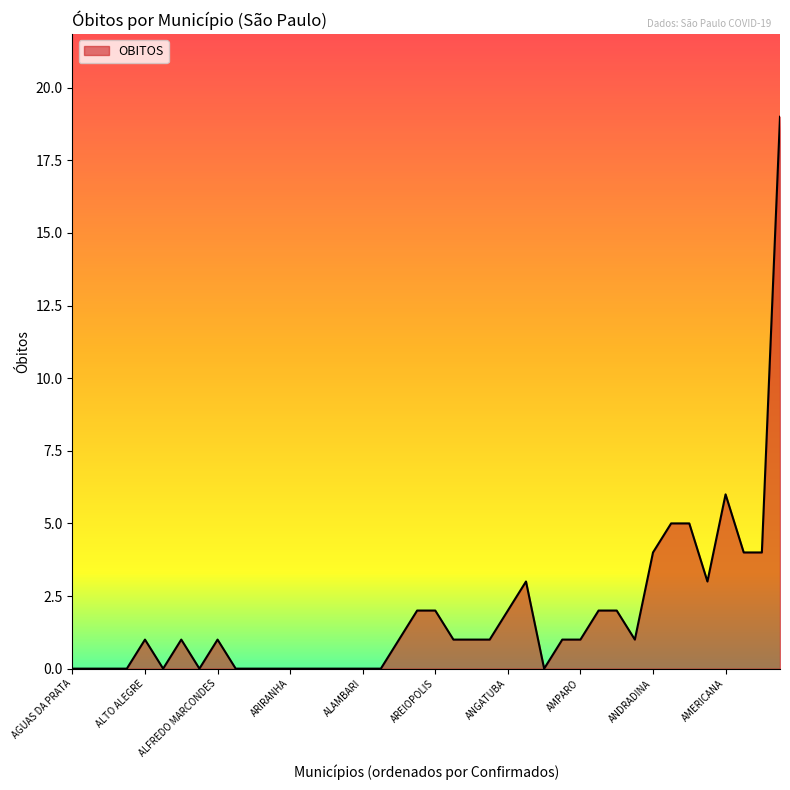

What is the greatest value displayed?

19